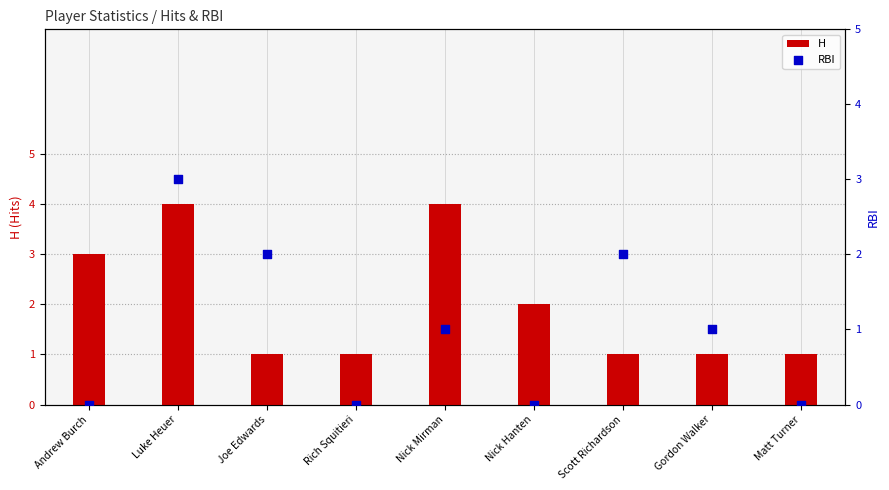

At which category is the sum across all series the highest?

Luke Heuer